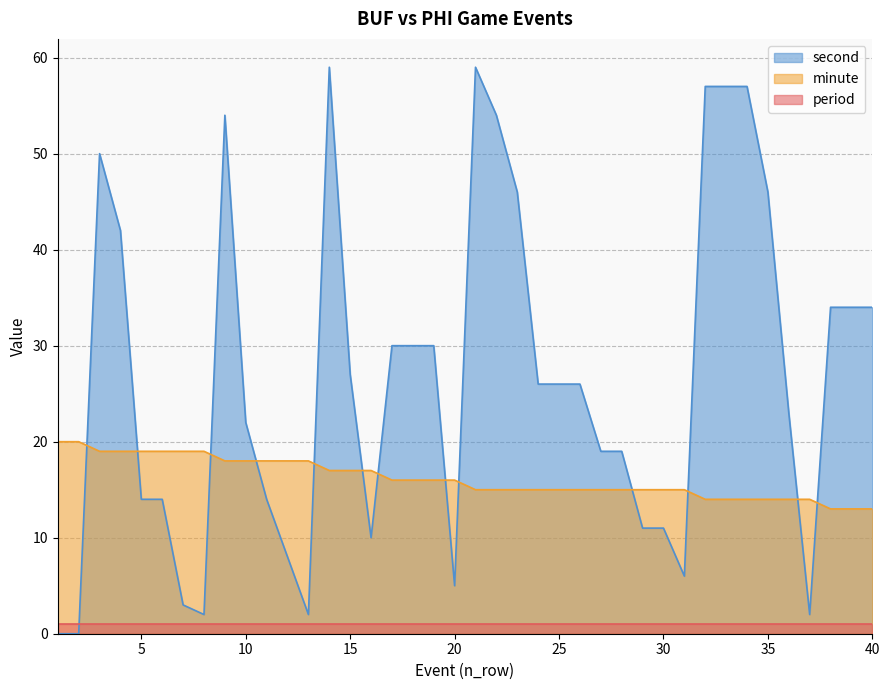

Is it true that period equals 1 at 25?

True